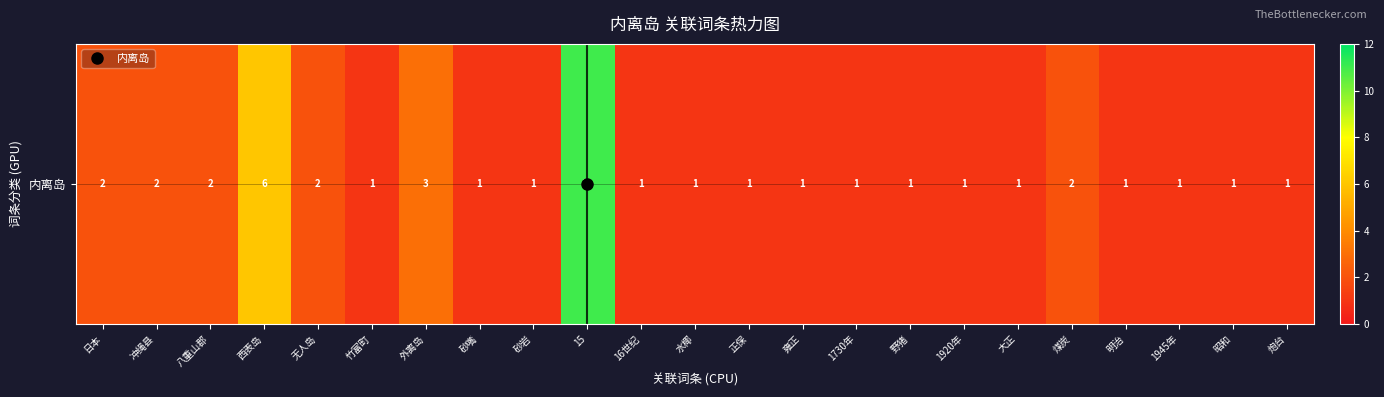

Count the number of categories in the chart.

23